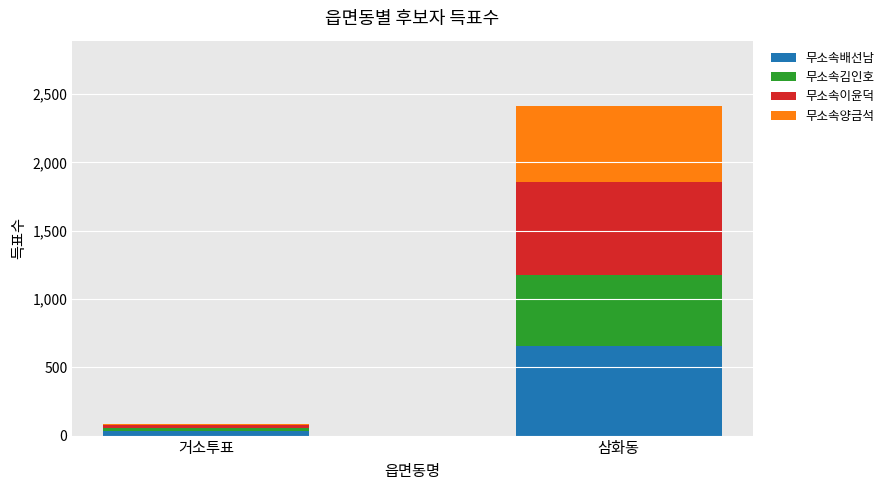

At which category is the sum across all series the highest?

삼화동